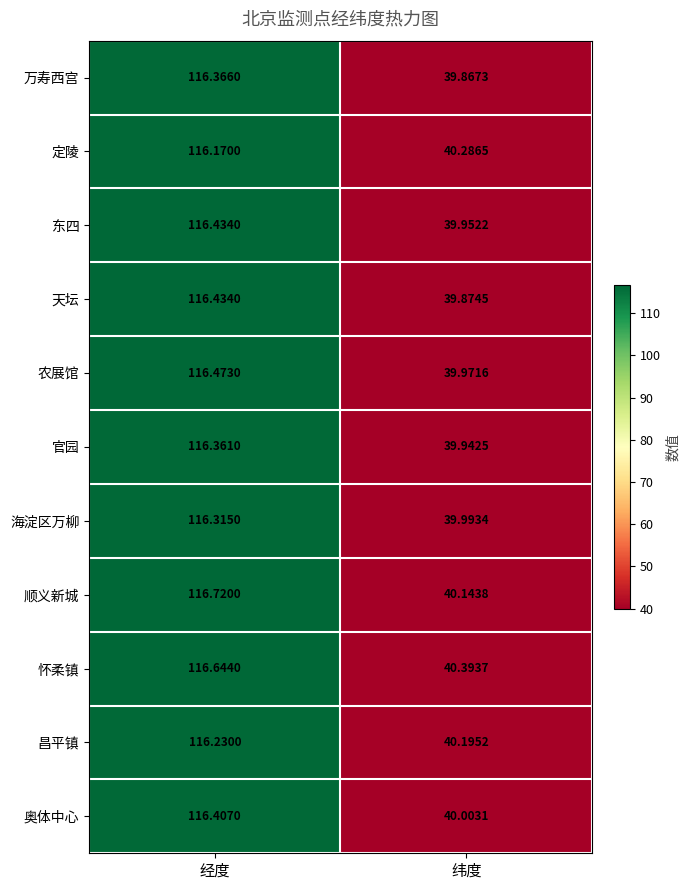

At which label is 定陵 closest to 78?

纬度